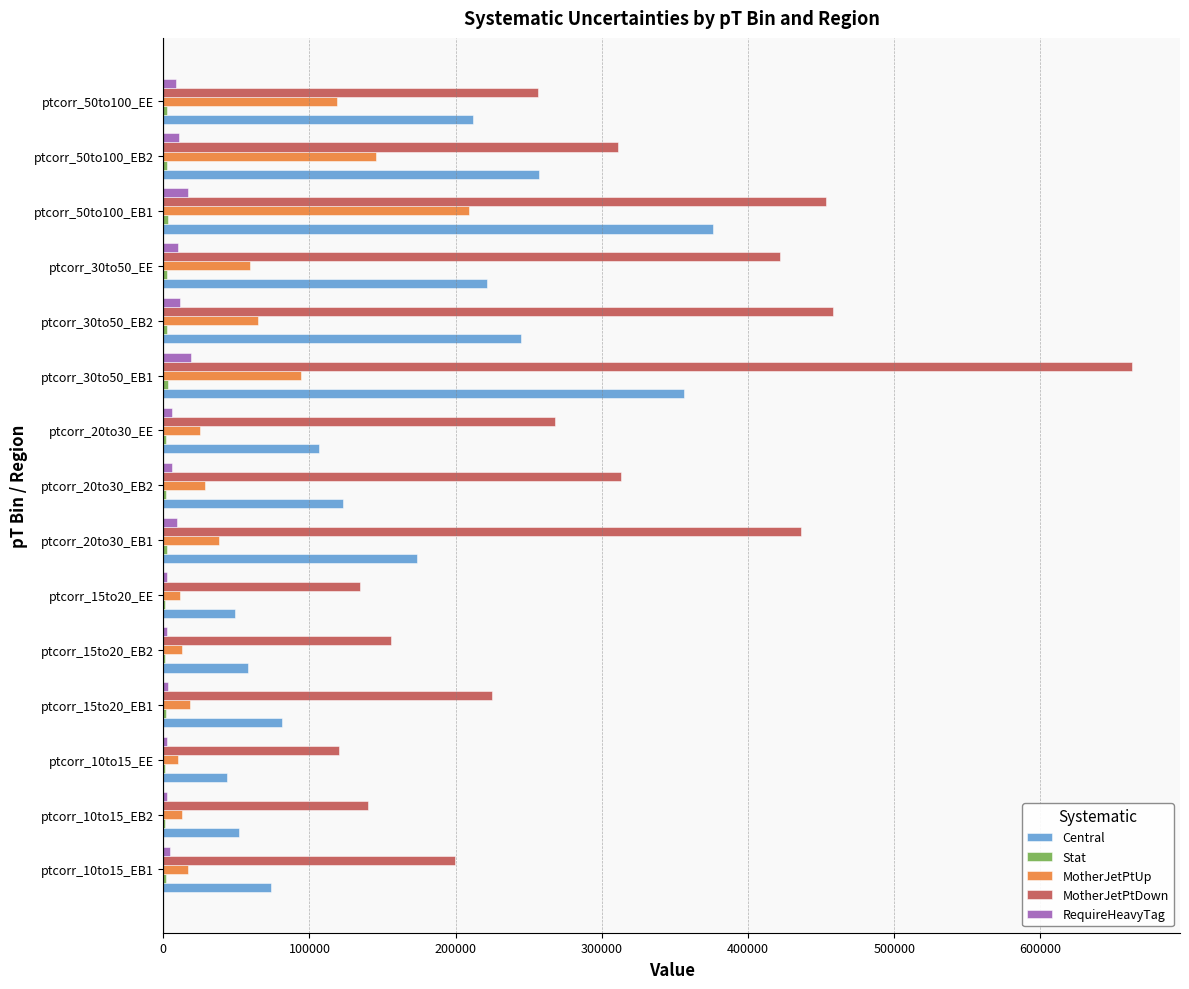

Which series has the largest total across all categories?

MotherJetPtDown